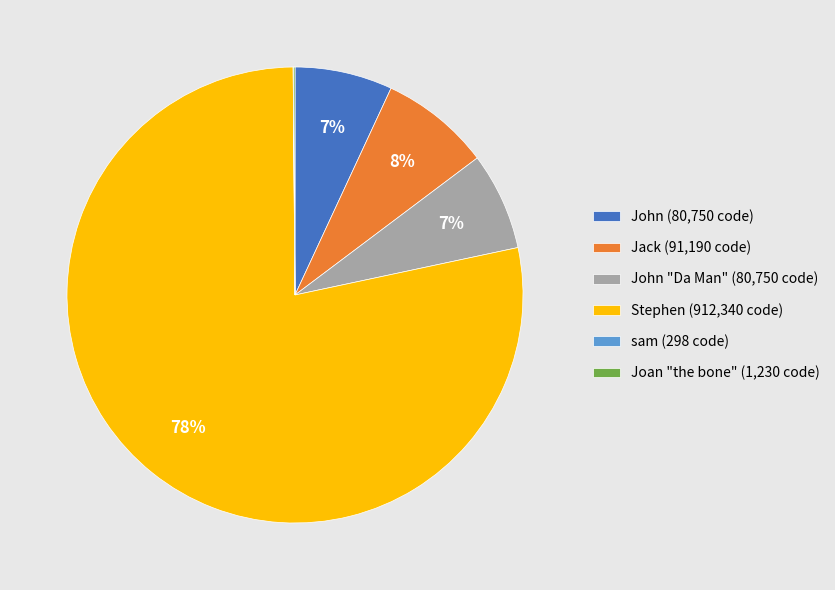

Is it true that Stephen (912,340 code) is 78% of the pie?

True